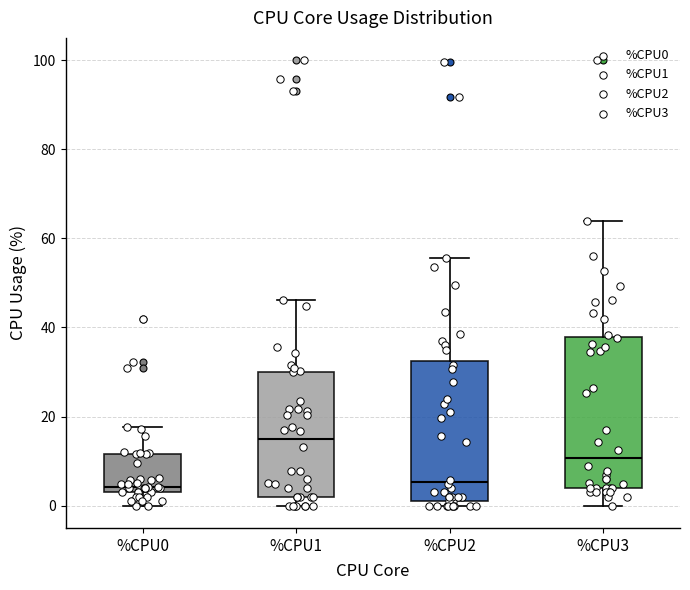

Reading left to right, transcribe this box plot: for each box, give where its median line is, the range the box spans, and where its two whiskers end, as read against the y-axis. The values are not printed on the chart, so give them approximately, as read against the axis.

%CPU0: median 4 (just above the box's lower edge), box 4 to 12, whiskers 0 to 18
%CPU1: median 14, box 2 to 30, whiskers 0 to 46
%CPU2: median 6, box 2 to 32, whiskers 0 to 56
%CPU3: median 10, box 4 to 38, whiskers 0 to 64